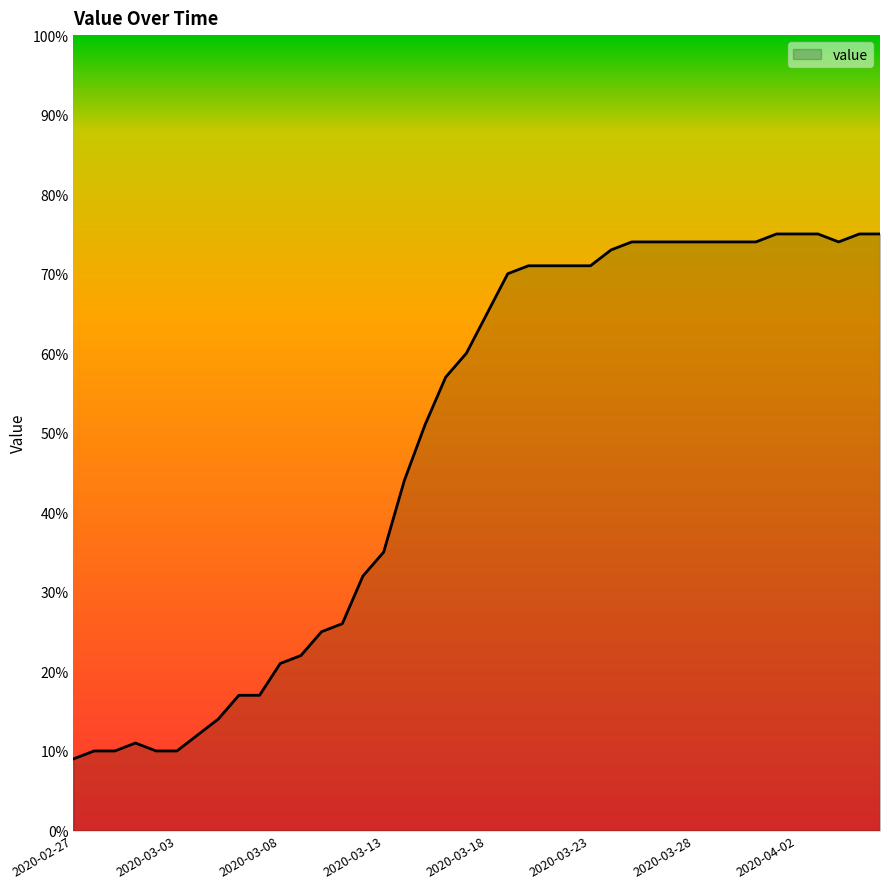

What is the minimum value shown in the chart?

9